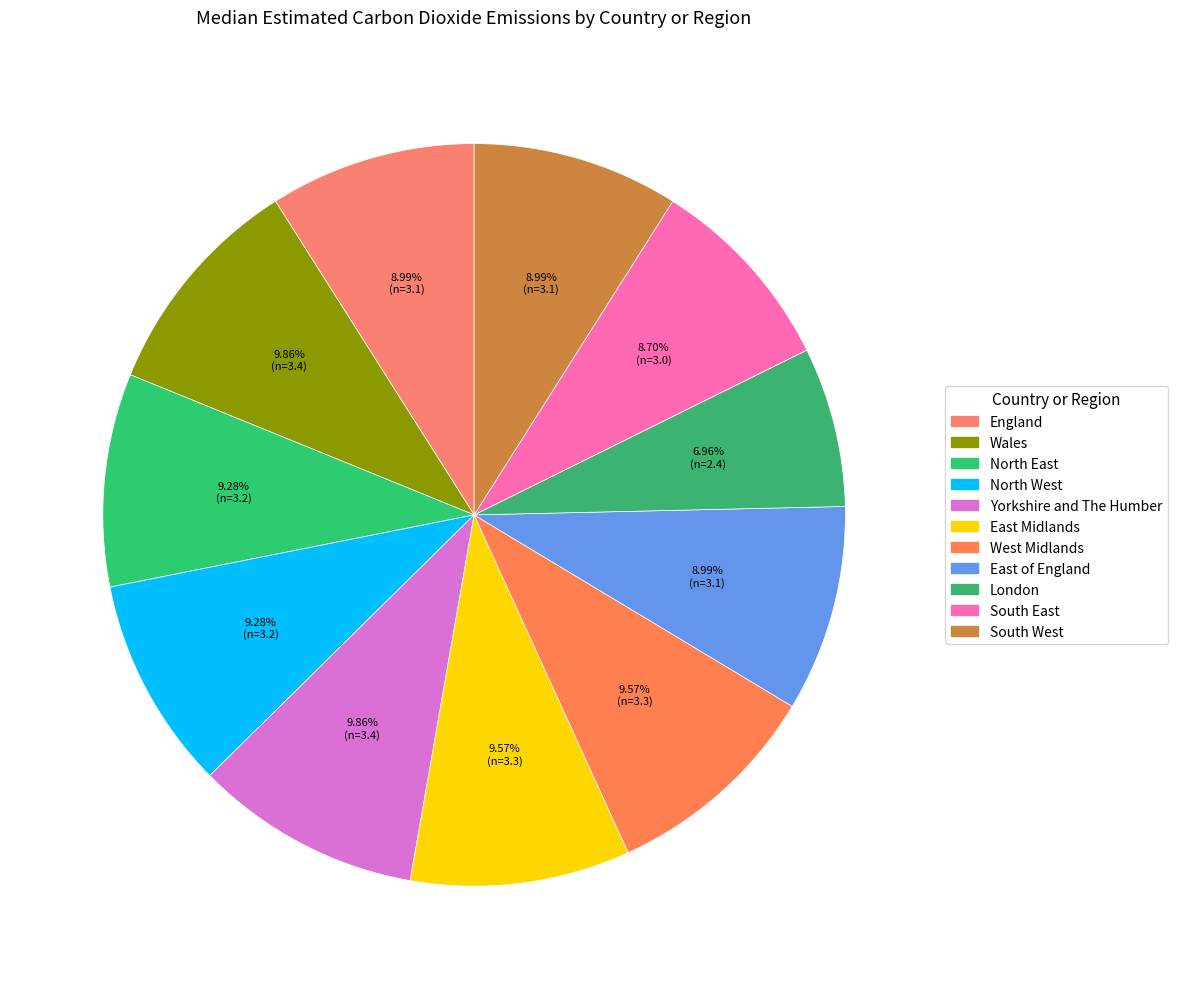

What is the ratio of the value at West Midlands to the value at East of England?

1.1